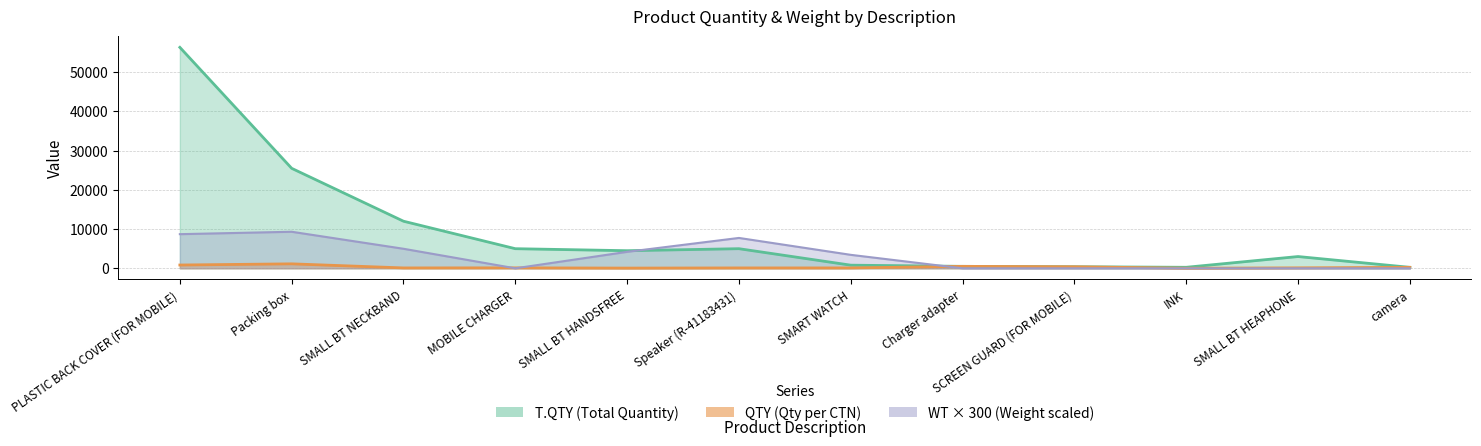

Which series has the largest total across all categories?

T.QTY